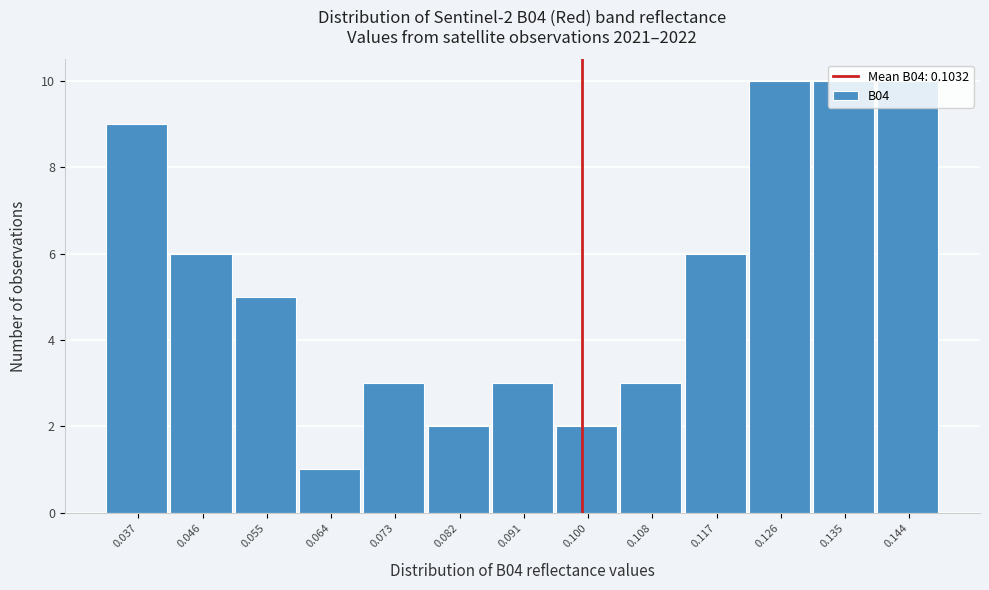

Read the value at 0.126.

10